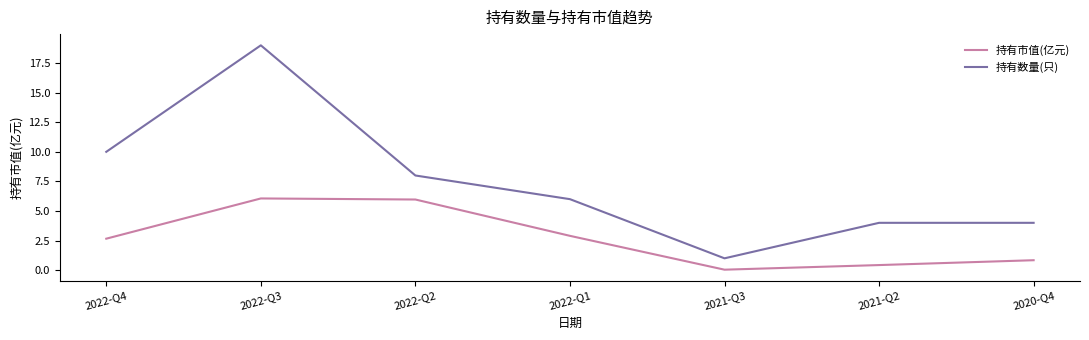

Is it true that 持有市值(亿元) equals 8.7 at 2022-Q2?

False